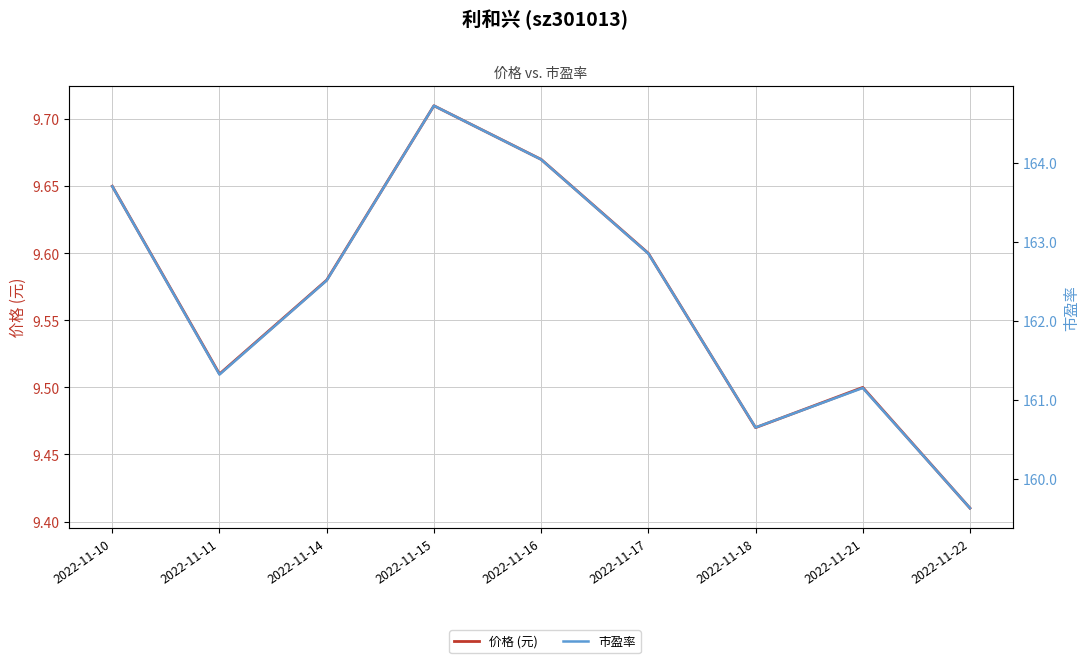

Which series has the largest range (max minus min)?

市盈率